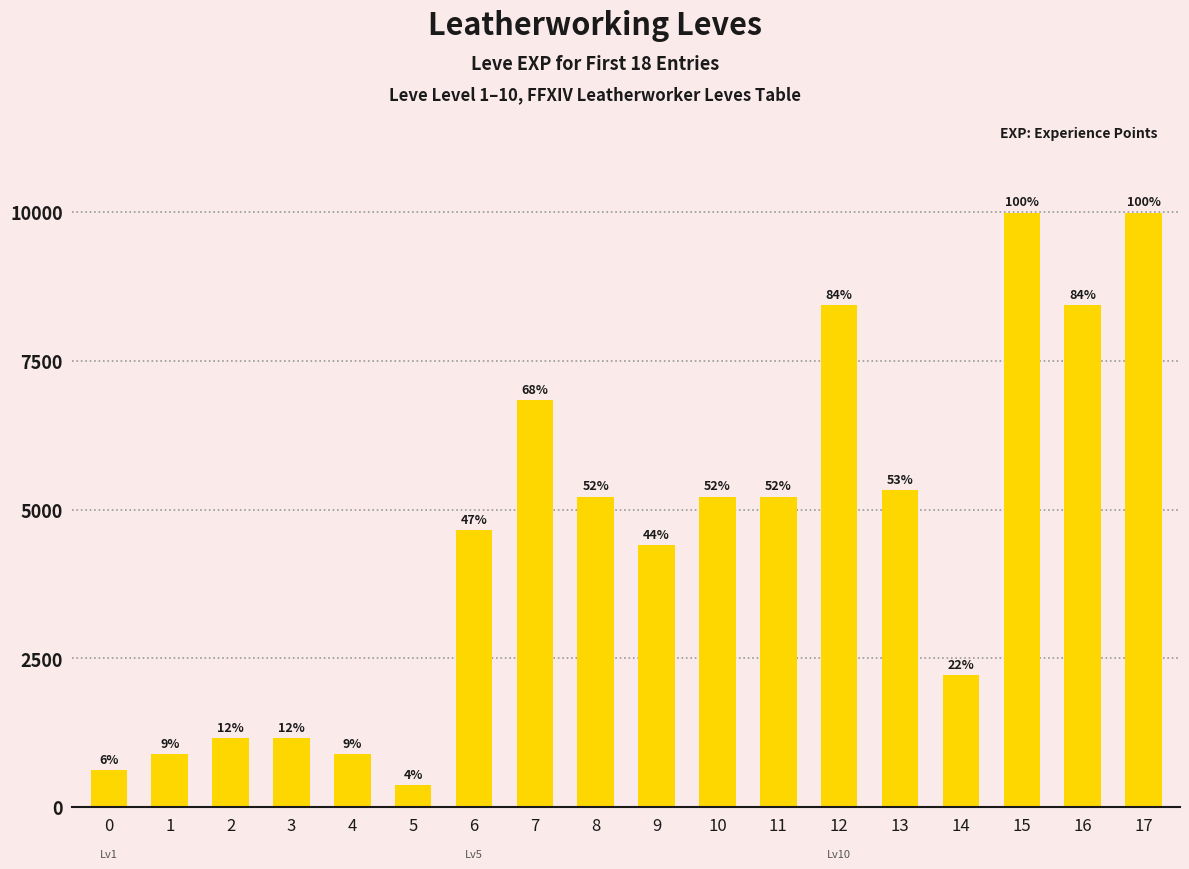

How many bars are there in total?

18